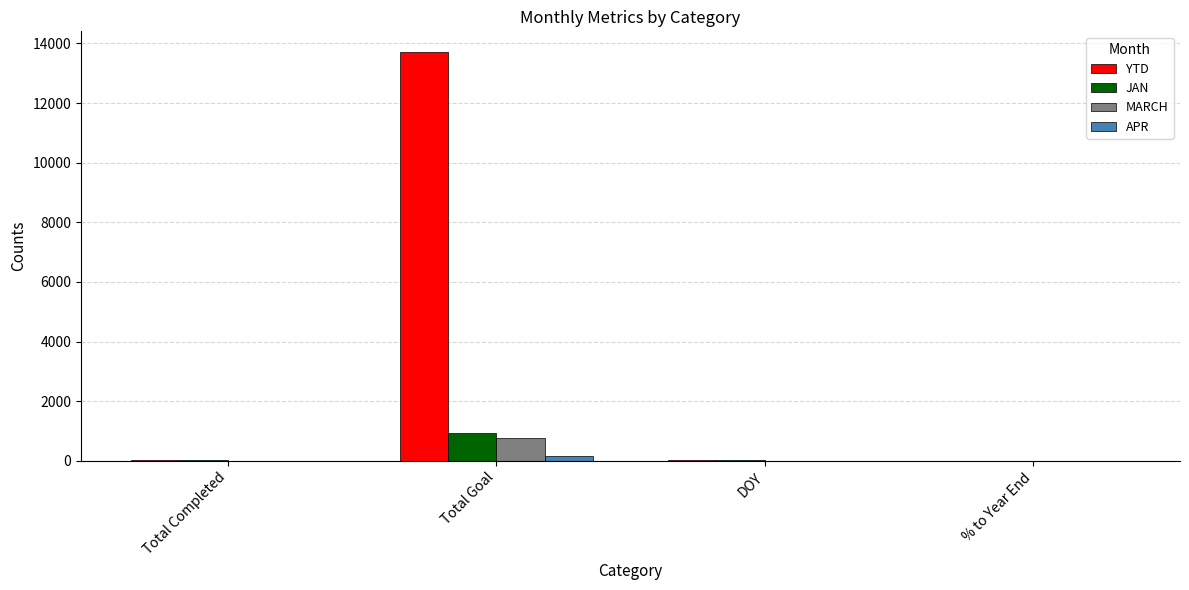

The MARCH series shows 480.9 at Total Completed. True or false?

False